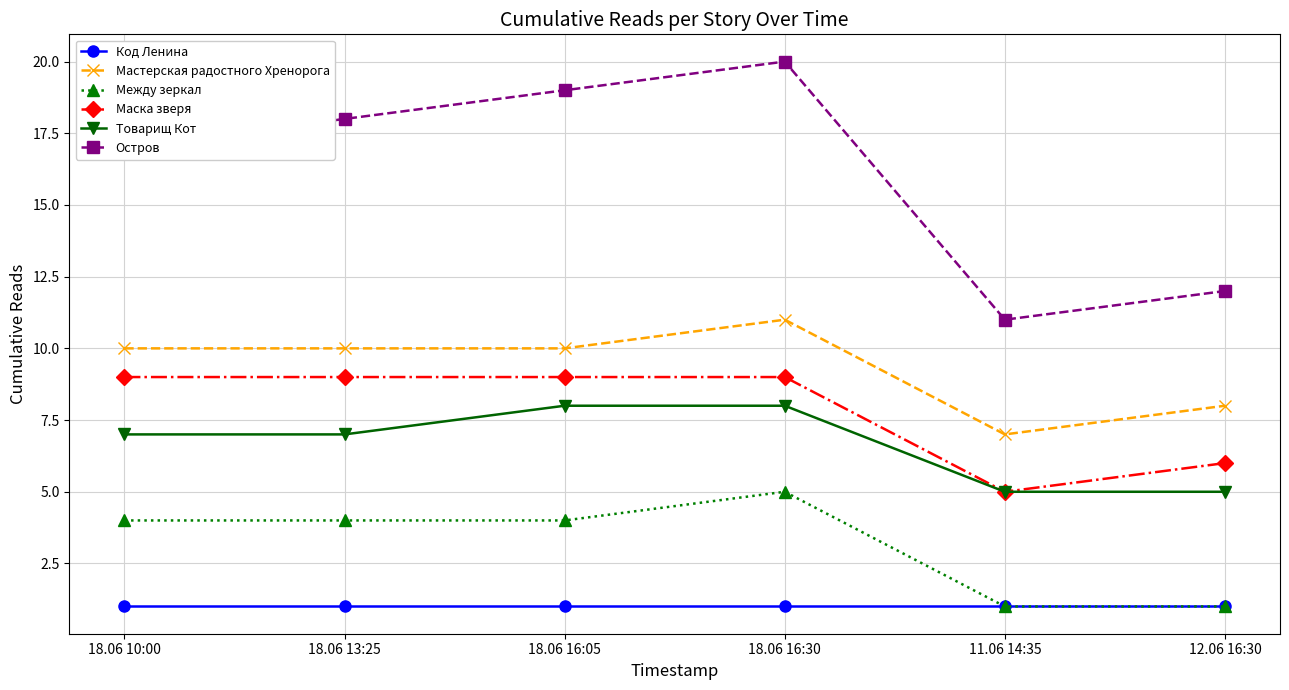

Count the number of data series in this chart.

6